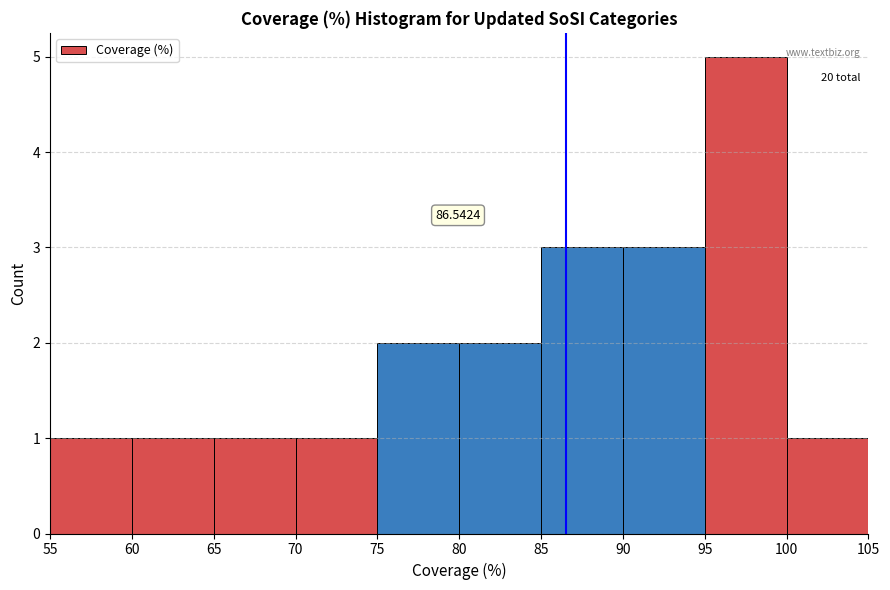

Over which range of the x-axis is the bar tallest?

95 to 100